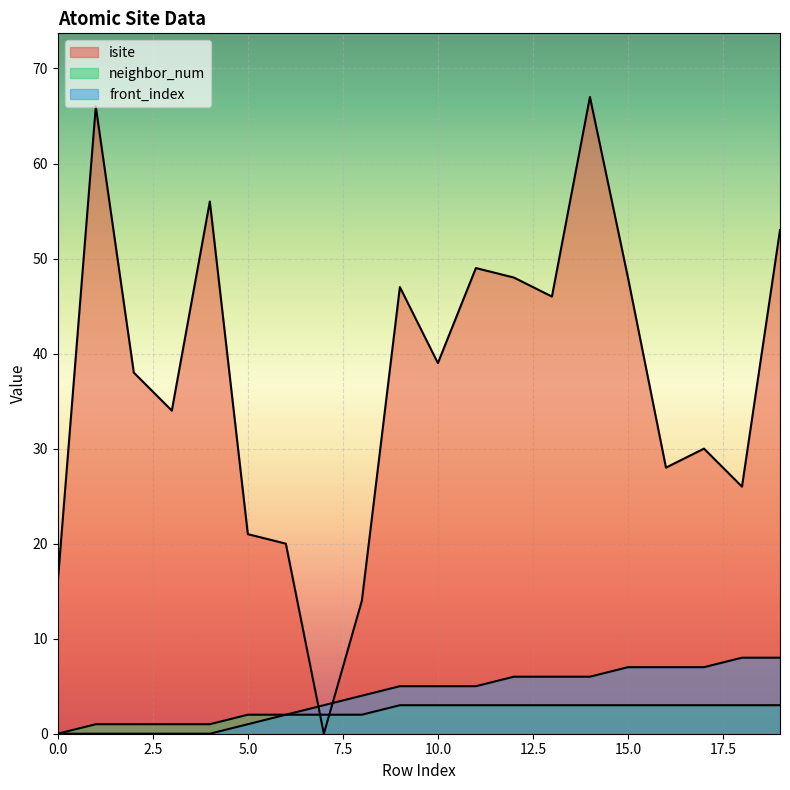

Where does the isite series first go above 39?

1